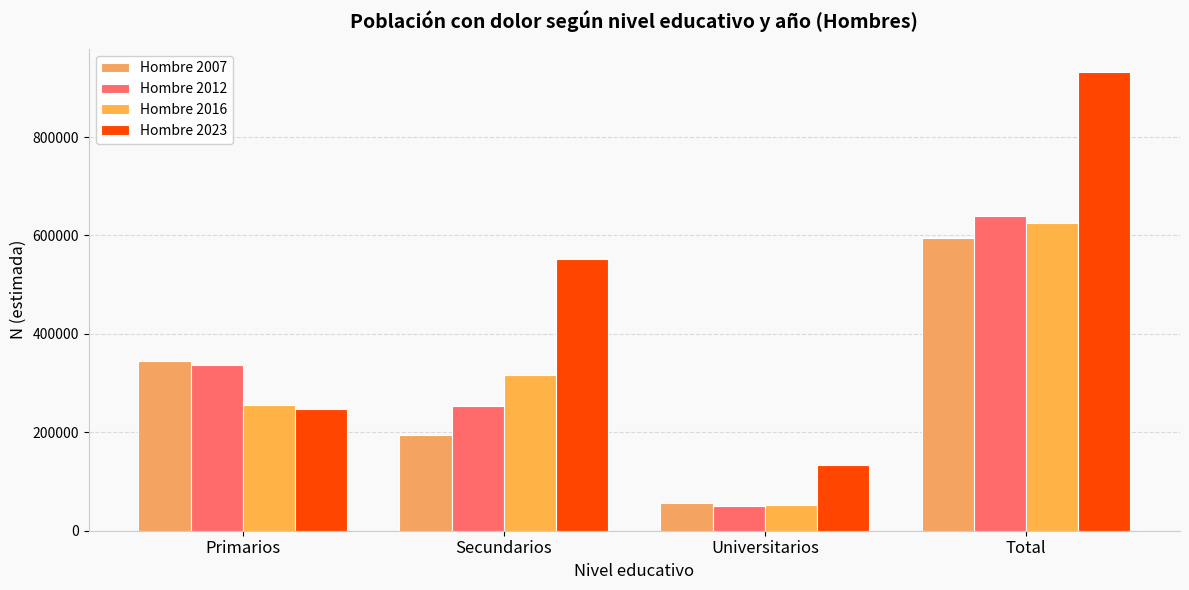

Are the bars grouped side by side (vs. stacked)?

Yes